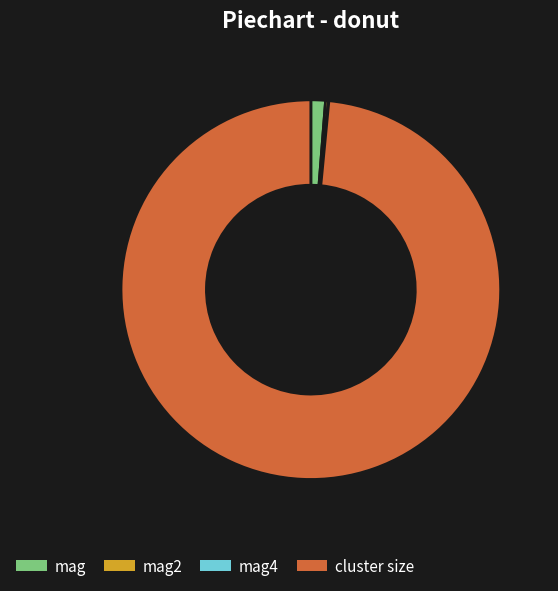

Which category has the biggest portion of the pie?

cluster size